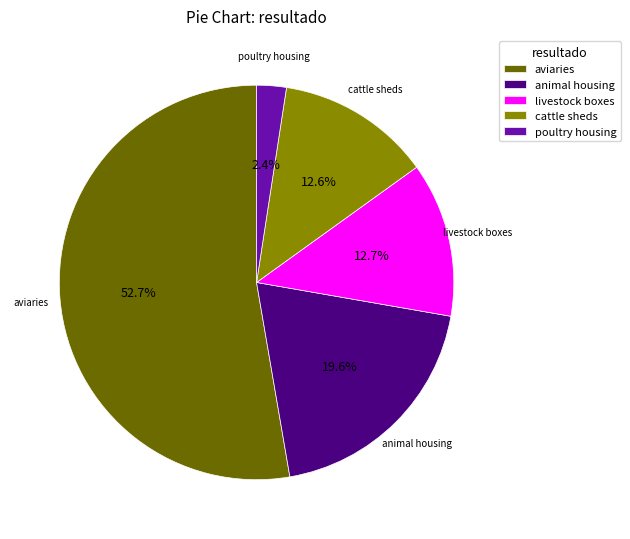

Which slice is the largest?

aviaries